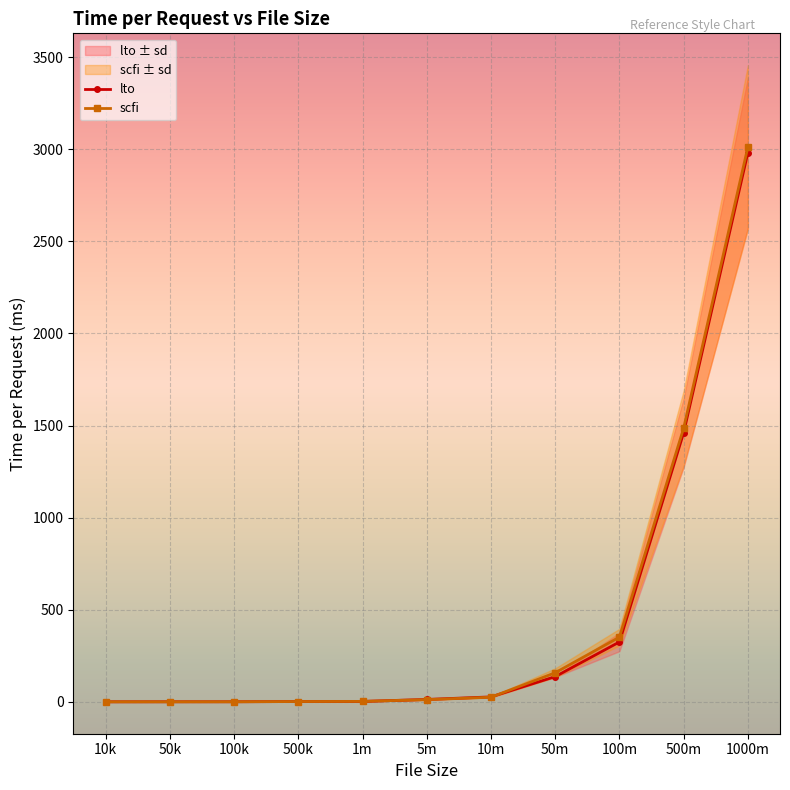

What is the label of the 10th point from the left?

500m